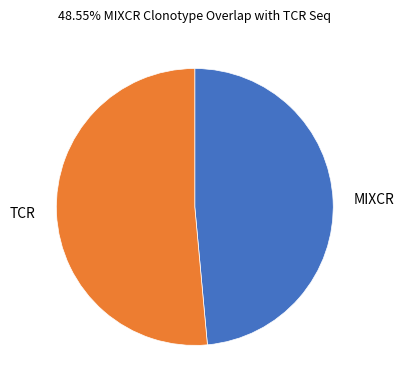

What is the ratio of the value at MIXCR to the value at TCR?

0.9